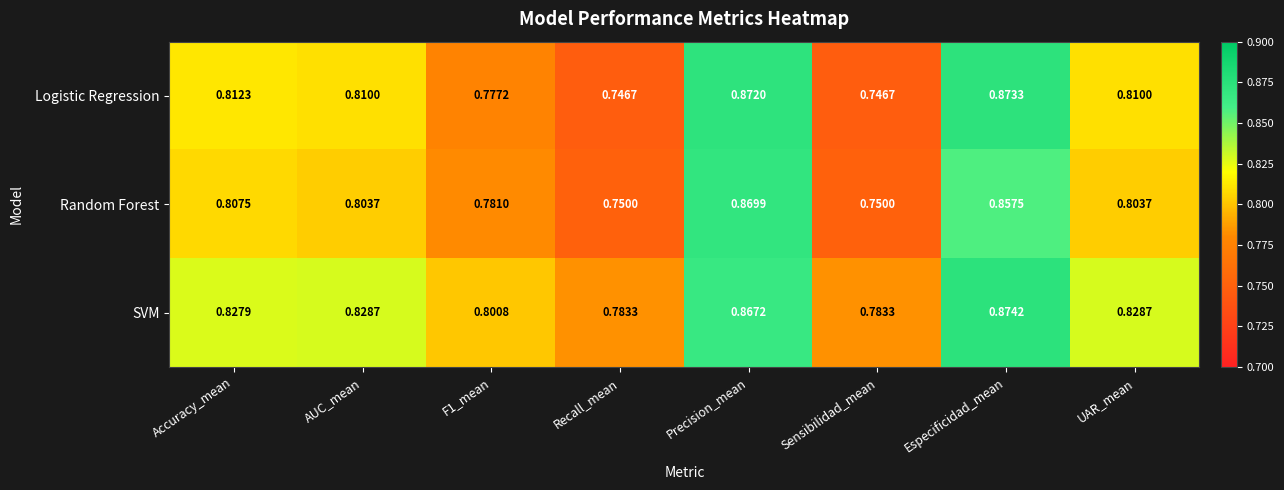

Which series changed the most between F1_mean and Especificidad_mean?

Logistic Regression